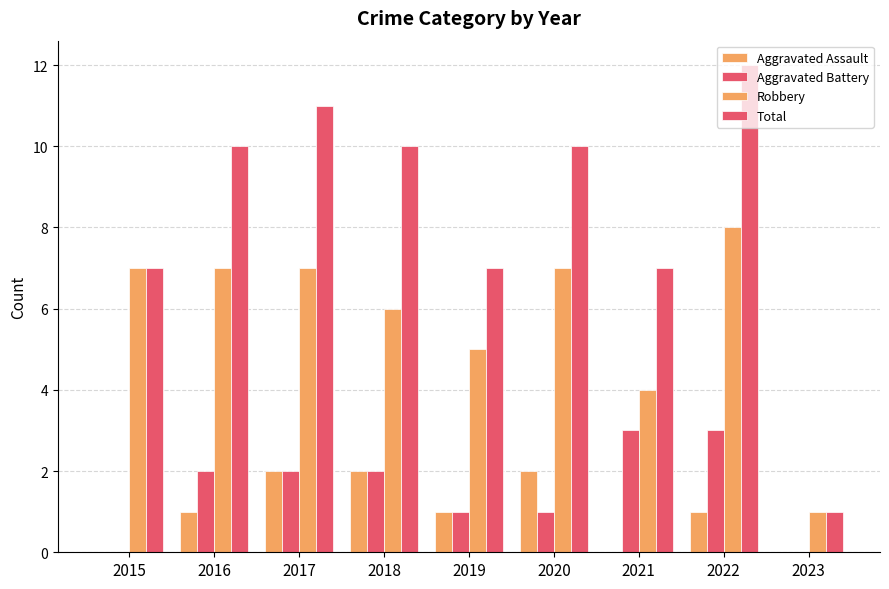

How many groups of bars are there?

9